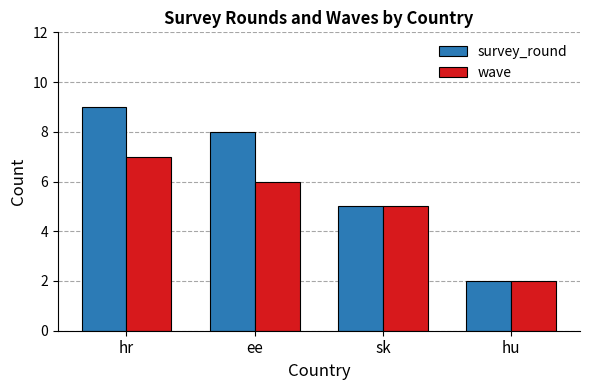

At which label does wave first exceed 6?

hr